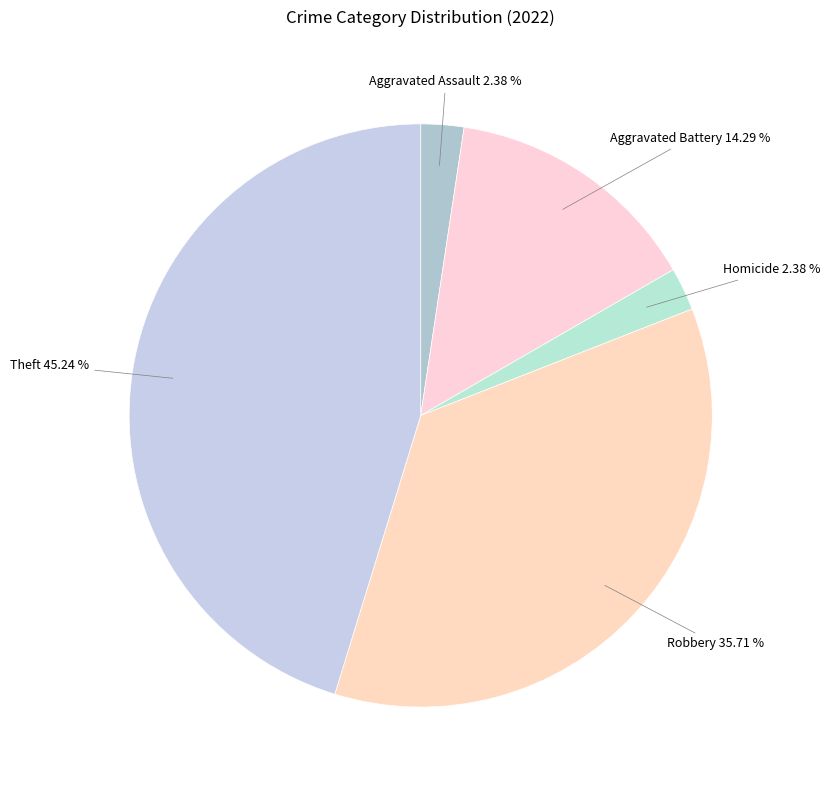

Is it true that Theft is 52% of the pie?

False